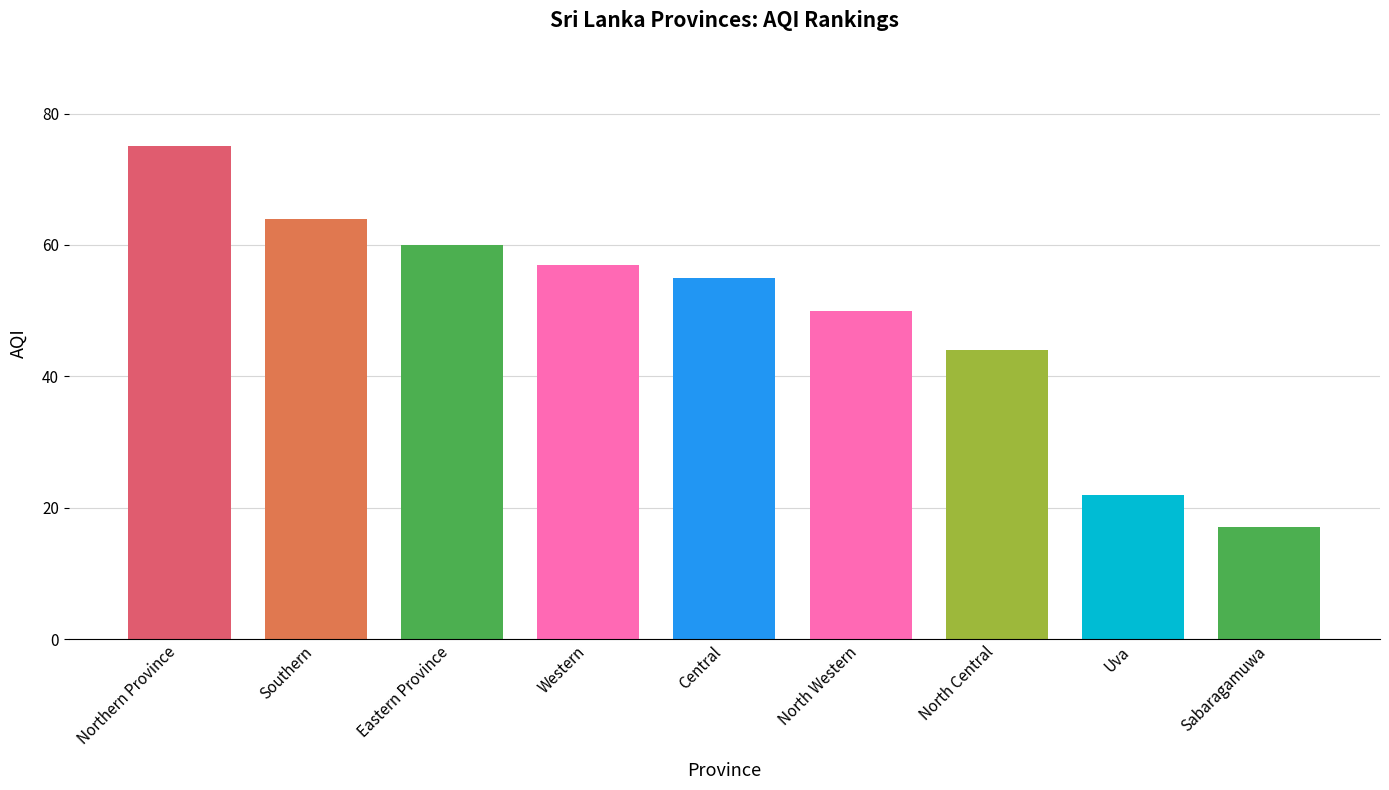

Is it true that the value at North Western is 50?

True